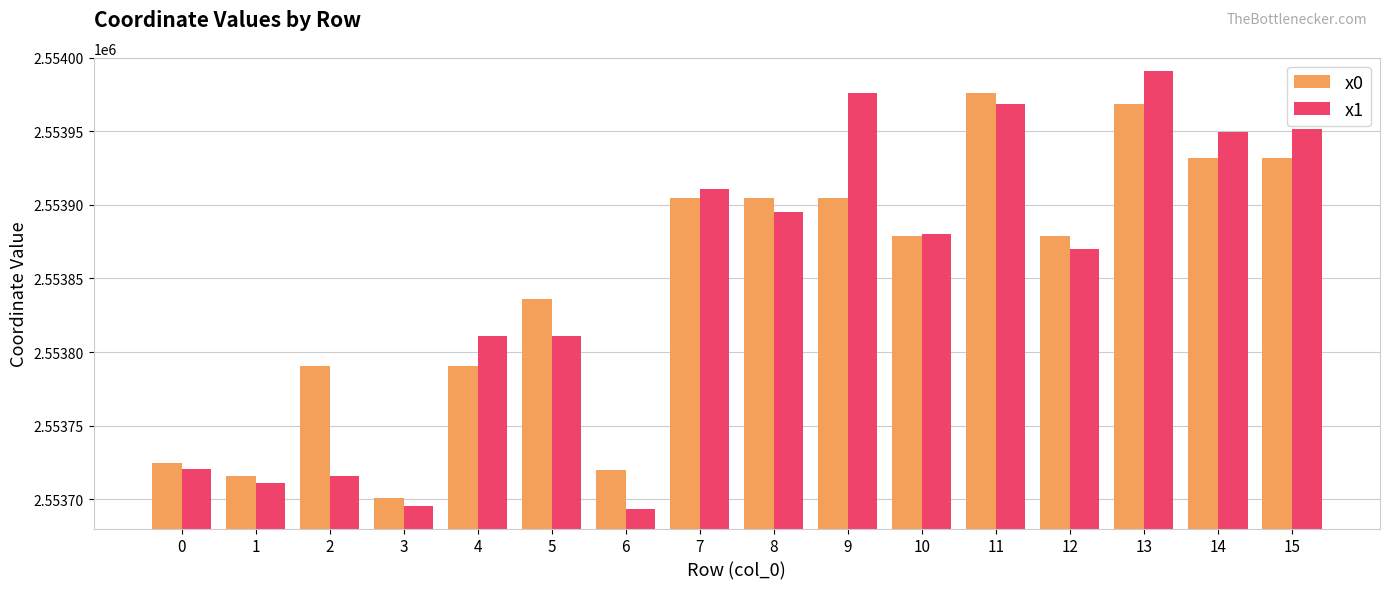

Does the chart contain stacked bars?

No